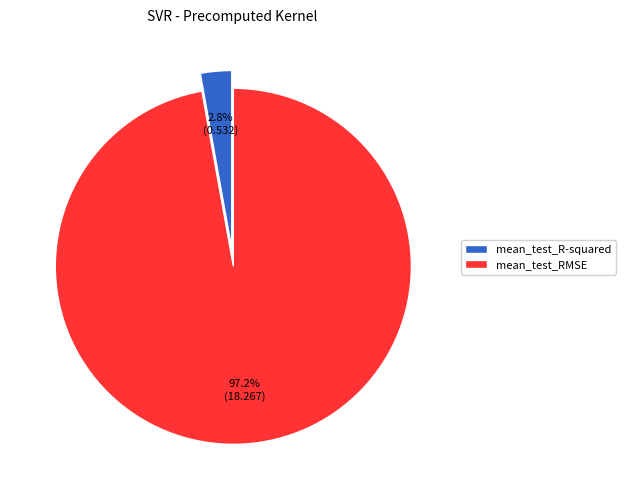

Is mean_test_RMSE the majority of the pie?

Yes